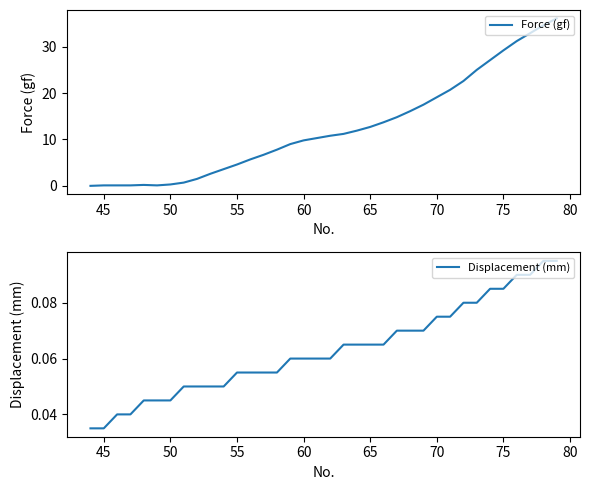

Reading left to right, what are all the values shown in this chart?

Force (gf): 0.0	0.1	0.1	0.1	0.2	0.1	0.3	0.7	1.5	2.6	3.6	4.6	5.7	6.7	7.8	9.0	9.8	10.3	10.8	11.2	11.9	12.7	13.7	14.8	16.1	17.5	19.1	20.7	22.6	25.0	27.1	29.2	31.2	32.9	34.6	36.1
Displacement (mm): 0.0	0.0	0.0	0.0	0.0	0.0	0.0	0.1	0.1	0.1	0.1	0.1	0.1	0.1	0.1	0.1	0.1	0.1	0.1	0.1	0.1	0.1	0.1	0.1	0.1	0.1	0.1	0.1	0.1	0.1	0.1	0.1	0.1	0.1	0.1	0.1